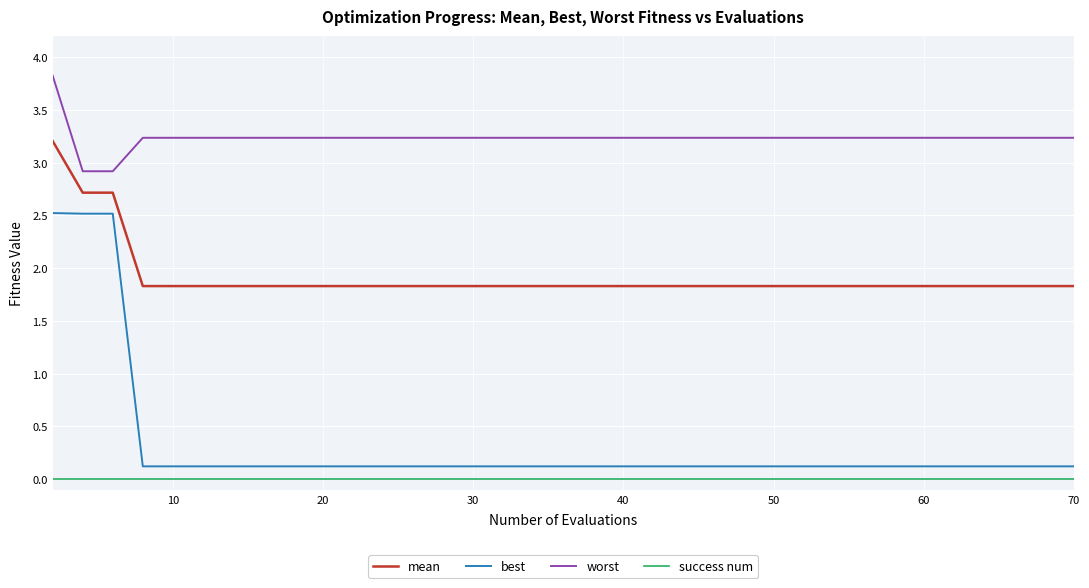

What are all the series names shown in the legend?

mean, best, worst, success num